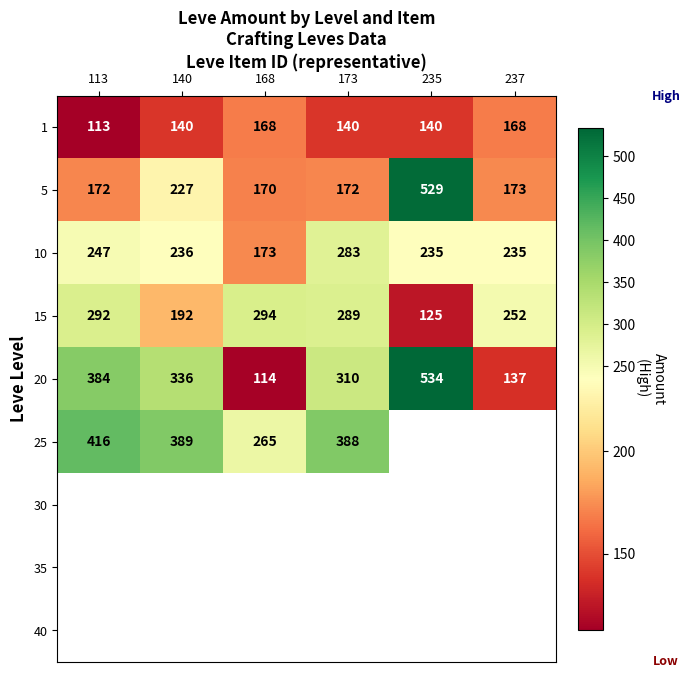

What is the lowest value of the 5 series?

170